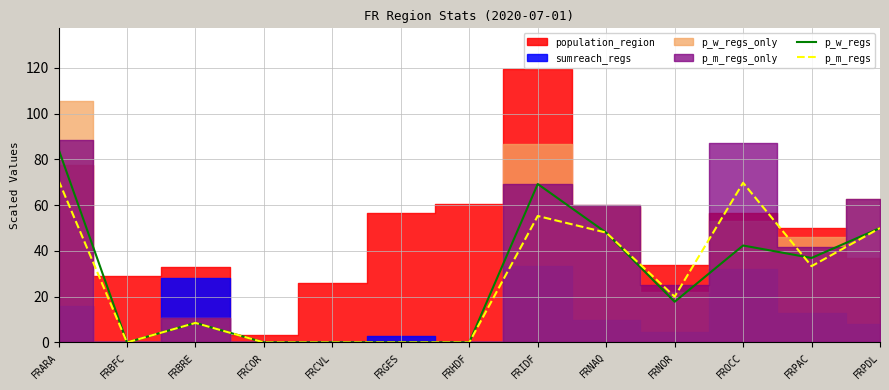

True or false: p_w_regs has a value of 50.0 at FRPDL.

True